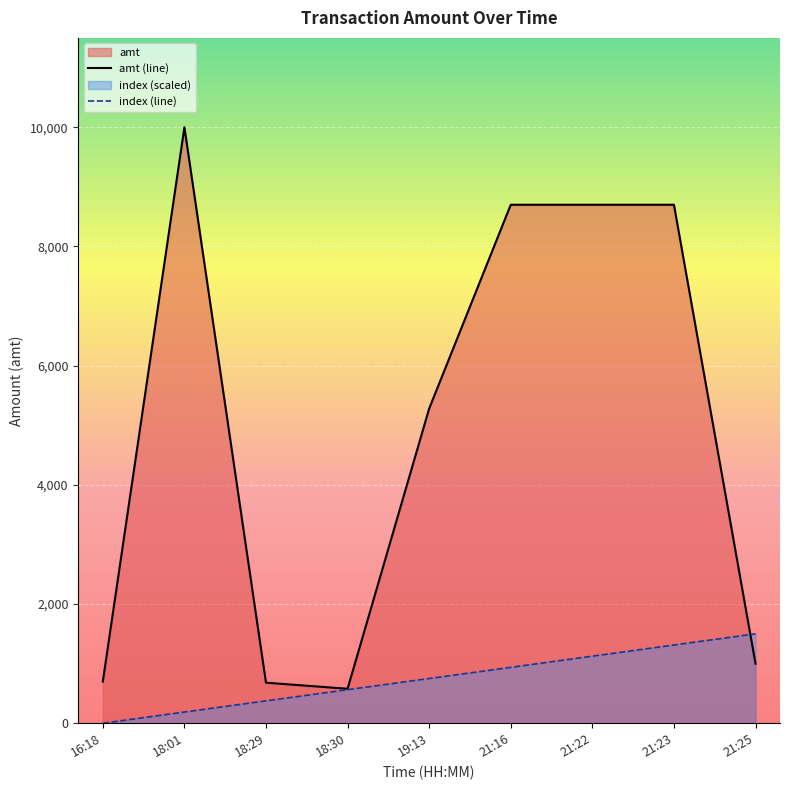

What is the spread (max minus min) of values at 21:23?

7387.5